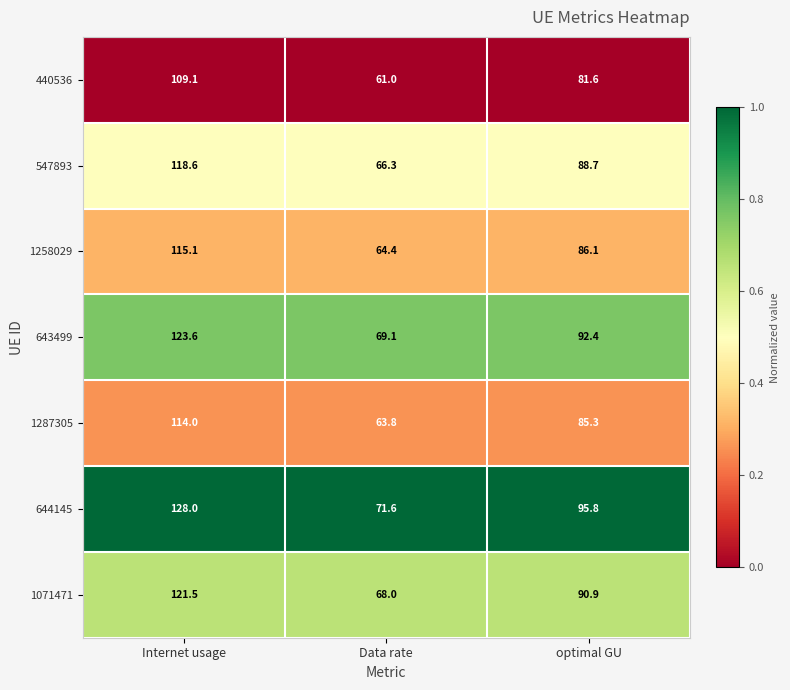

The value of 644145 at Data rate is 39.3. True or false?

False